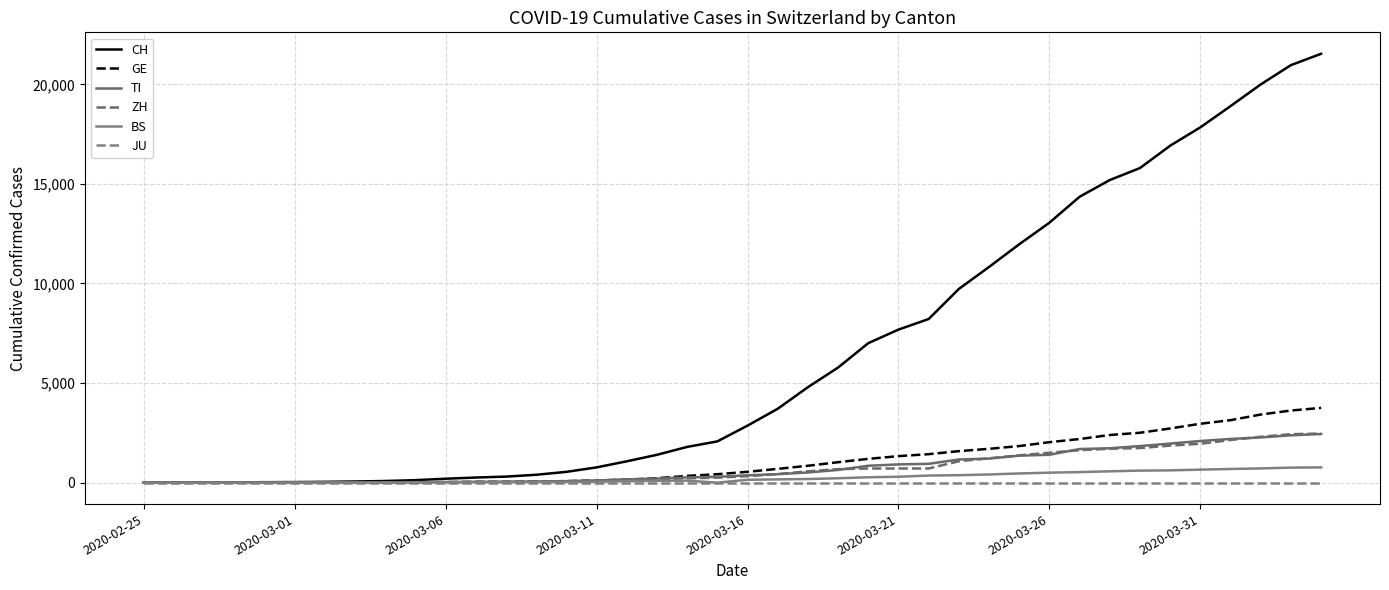

Where is JU nearest to the value 0?

2020-02-25